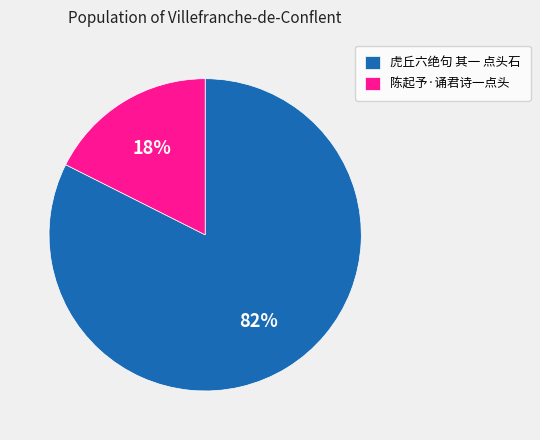

How many slices are in this pie chart?

2